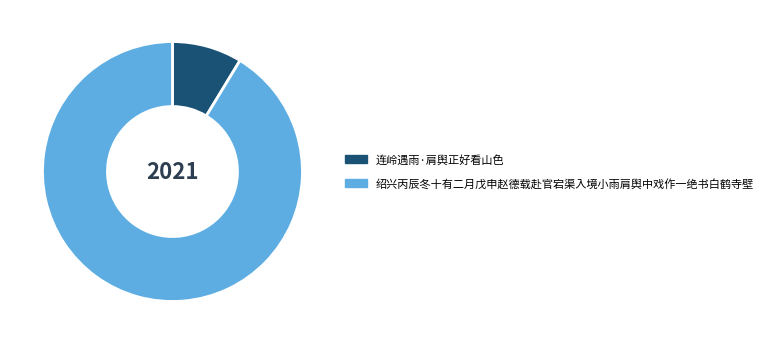

Which slice is the largest?

绍兴丙辰冬十有二月戊申赵德载赴官宕渠入境小雨肩舆中戏作一绝书白鹤寺壁